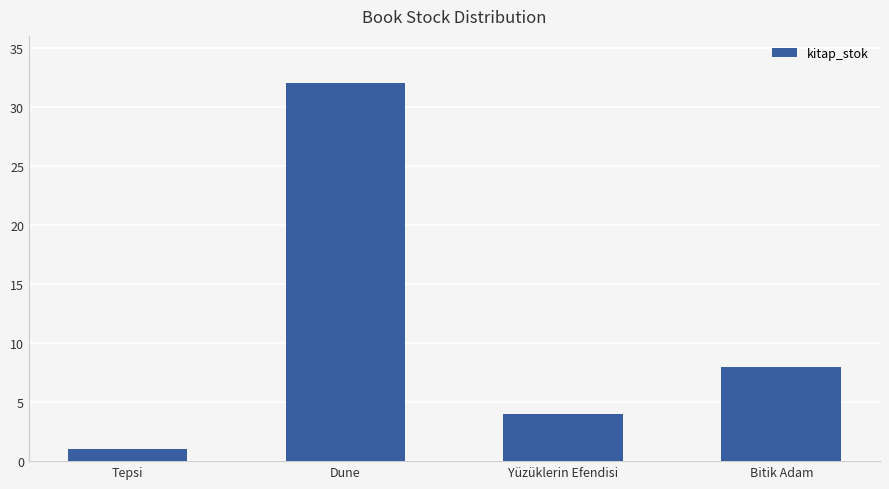

How many series are shown in this chart?

1